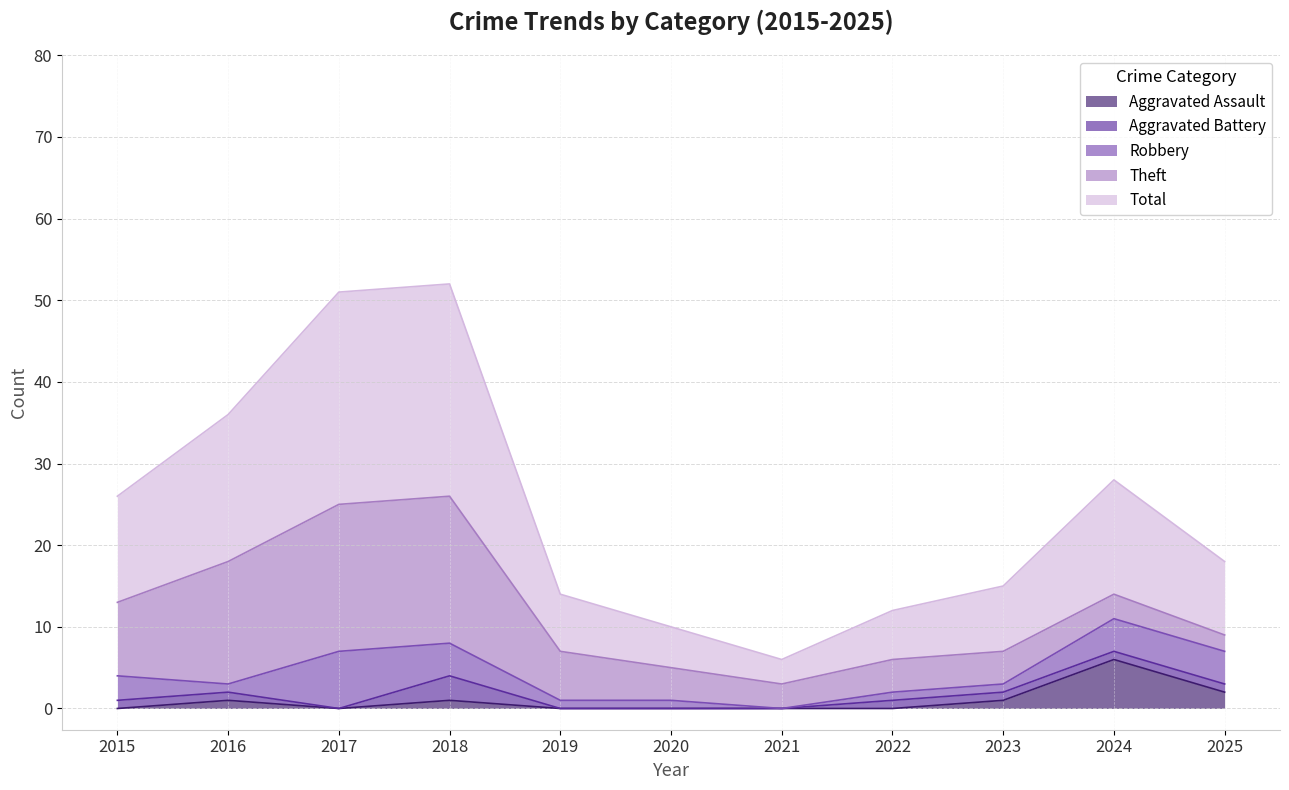

What is the highest value of the Aggravated Assault series?

6